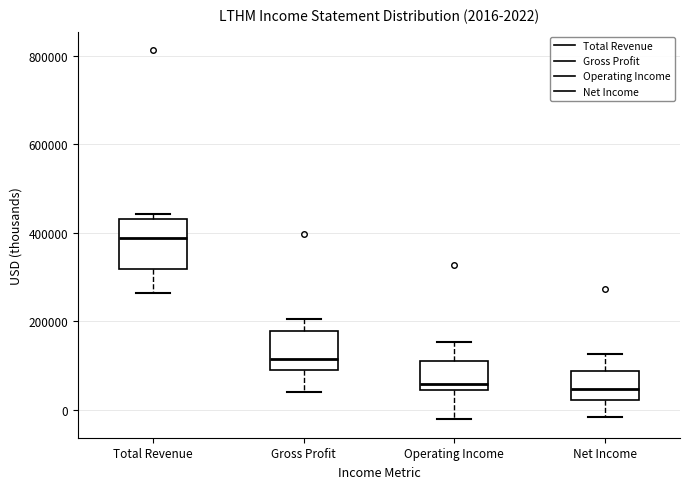

Comparing the boxes themselves (not the whiskers), which one is the tallest?

Total Revenue